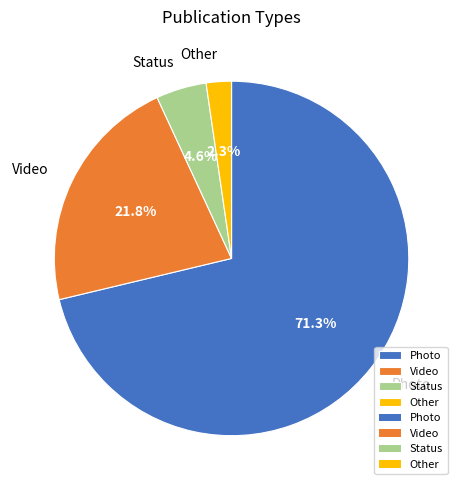

Count the number of slices in the pie.

4